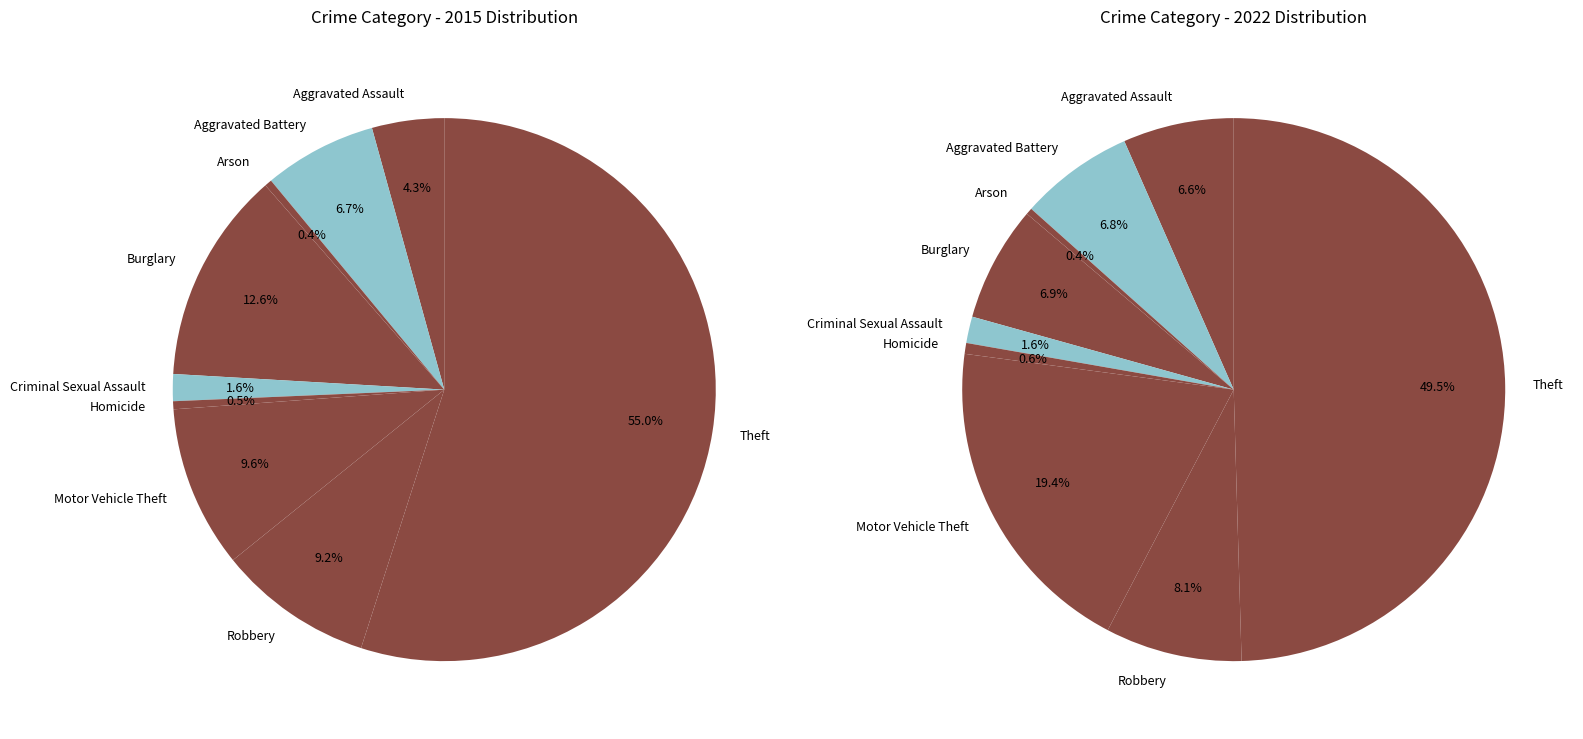

To the nearest percent, what percentage of the pie is Aggravated Assault?

7%